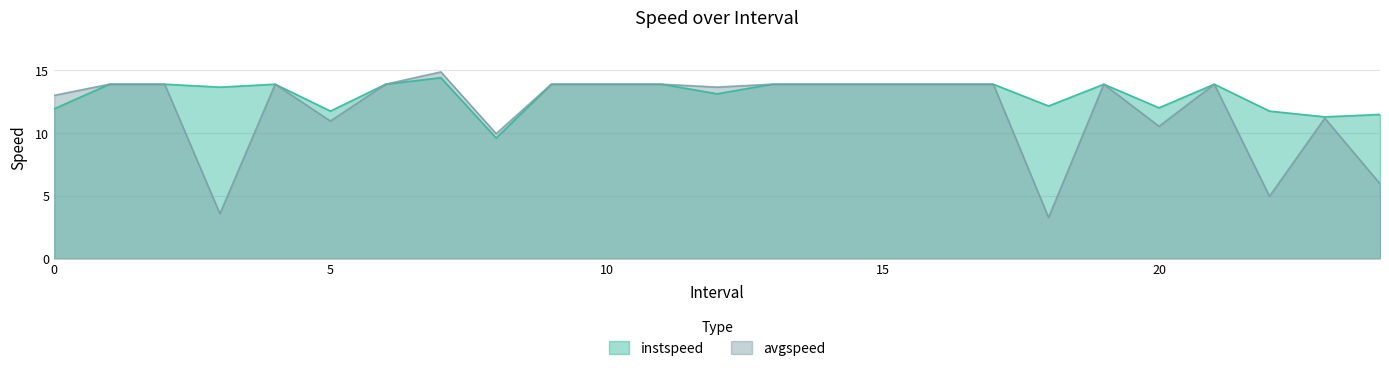

Reading right to left, transcribe all the data shown in this chart.

instspeed: 24.0=11.5	23.0=11.3	22.0=11.7	21.0=13.9	20.0=12.0	19.0=13.9	18.0=12.2	17.0=13.9	16.0=13.9	15.0=13.9	14.0=13.9	13.0=13.9	12.0=13.1	11.0=13.9	10.0=13.9	9.0=13.9	8.0=9.6	7.0=14.4	6.0=13.9	5.0=11.8	4.0=13.9	3.0=13.7	2.0=13.9	1.0=13.9	0.0=11.9
avgspeed: 24.0=6.0	23.0=11.2	22.0=5.0	21.0=13.9	20.0=10.5	19.0=13.9	18.0=3.3	17.0=13.9	16.0=13.9	15.0=13.9	14.0=13.9	13.0=13.9	12.0=13.7	11.0=13.9	10.0=13.9	9.0=13.9	8.0=10.0	7.0=14.9	6.0=13.9	5.0=11.0	4.0=13.9	3.0=3.6	2.0=13.9	1.0=13.9	0.0=13.0